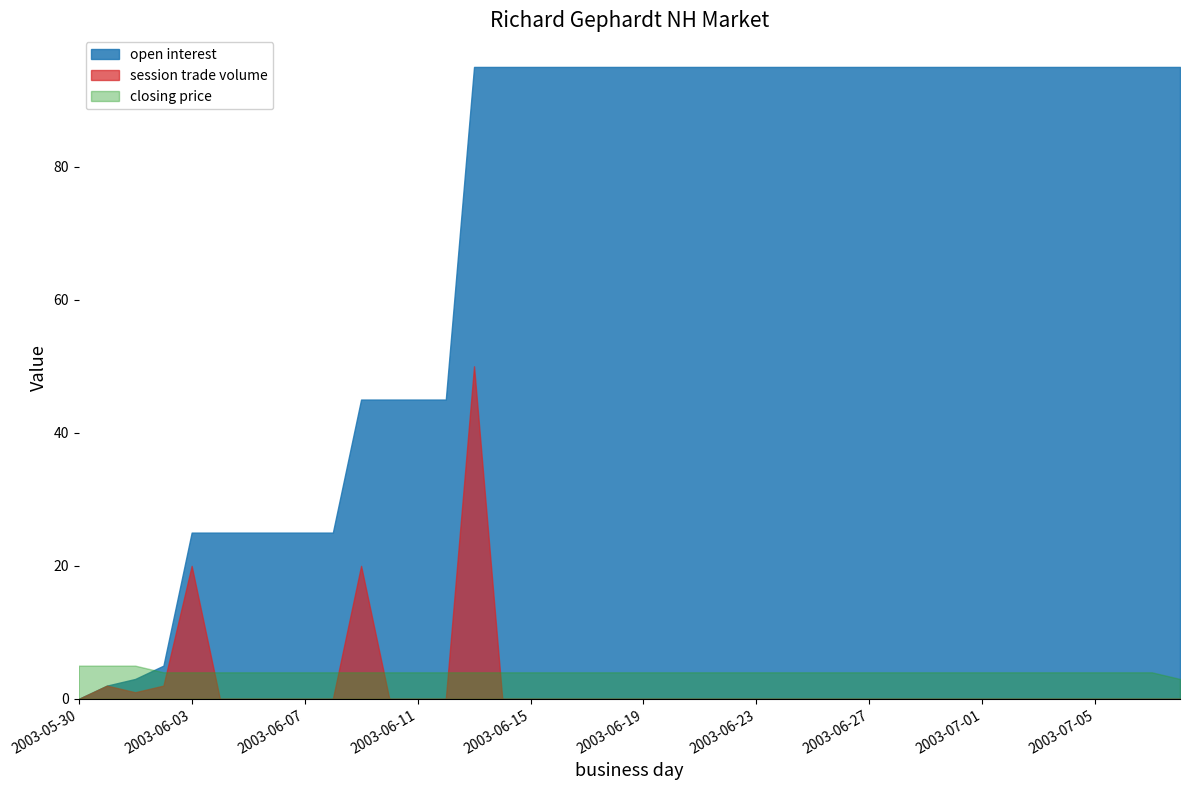

What is the label of the 30th point from the right?

2003-06-09